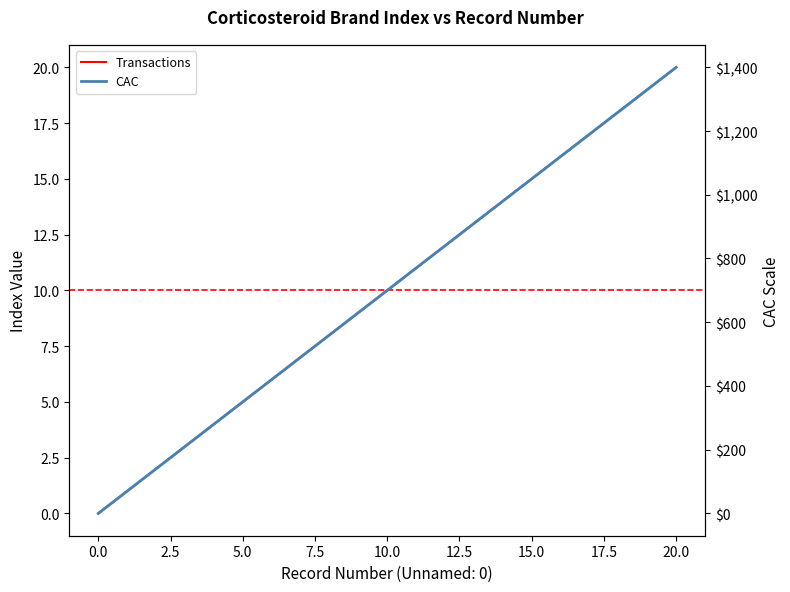

What value does the CAC series have at 20, to the nearest 10?

1400